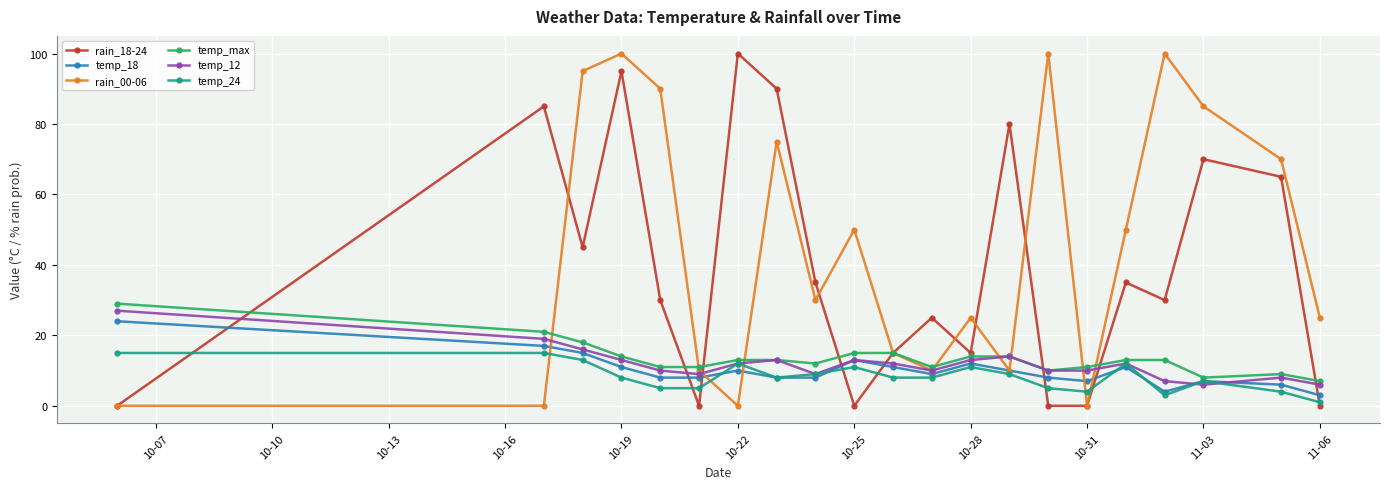

What is the greatest value displayed?

100